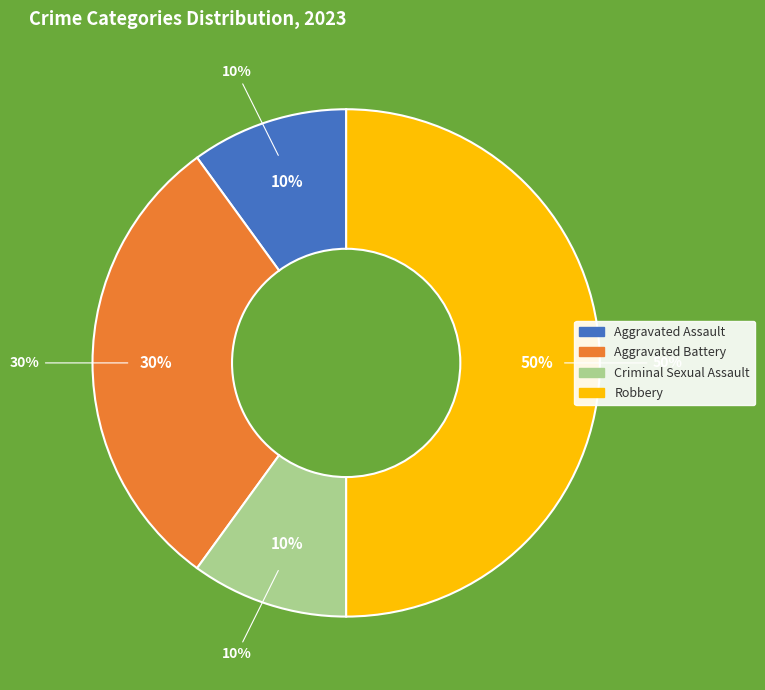

What portion of the pie excludes Aggravated Assault?

90.0%